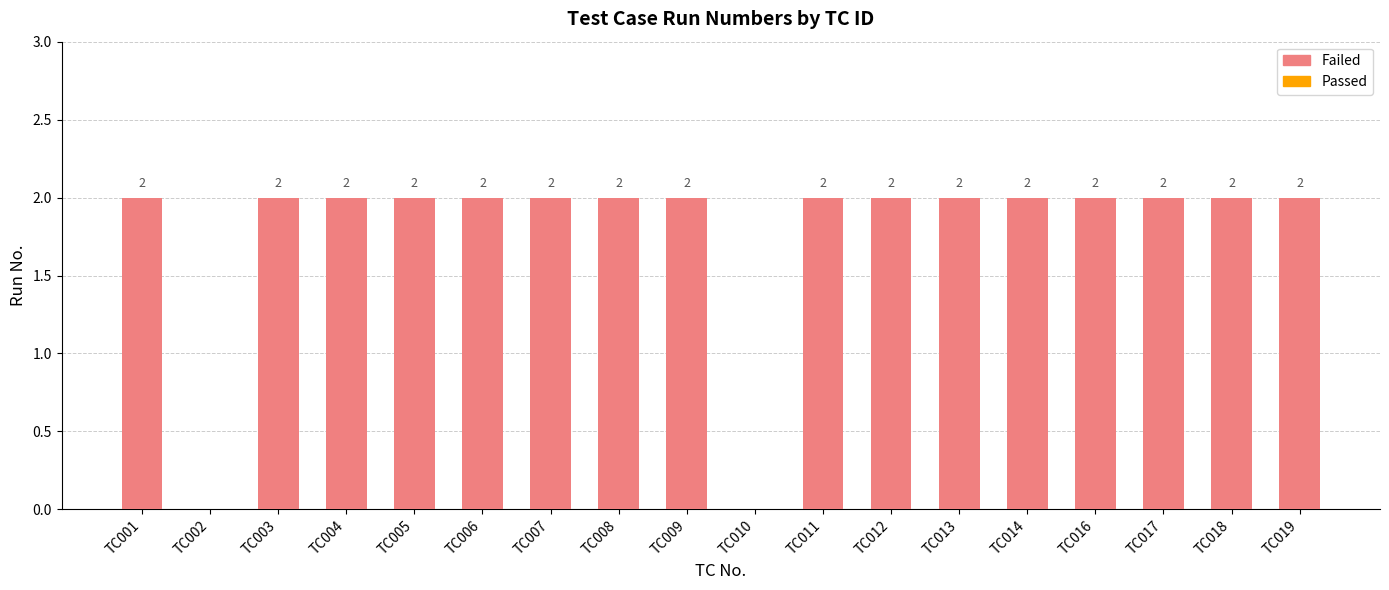

How many series are shown in this chart?

2